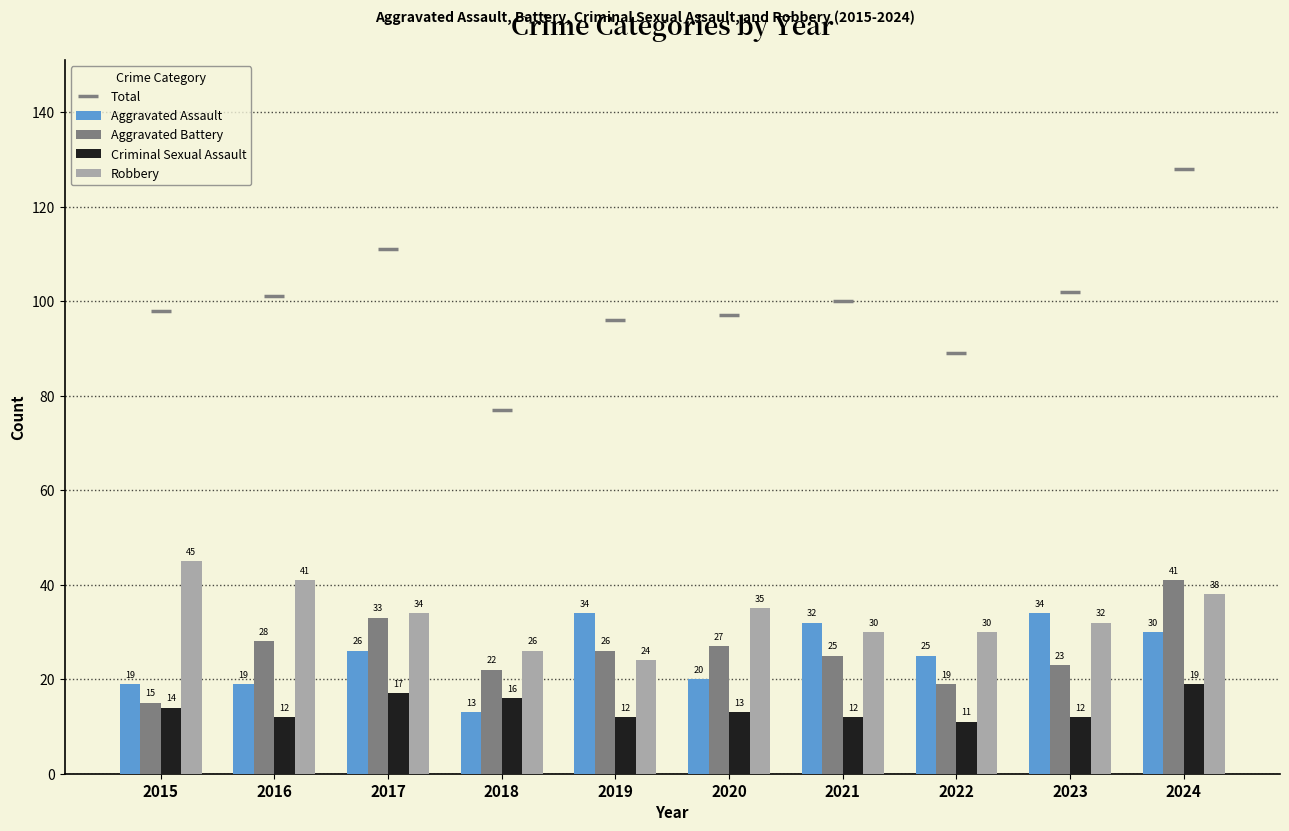

What is the difference between the second highest and second lowest values in the Aggravated Battery series?

14